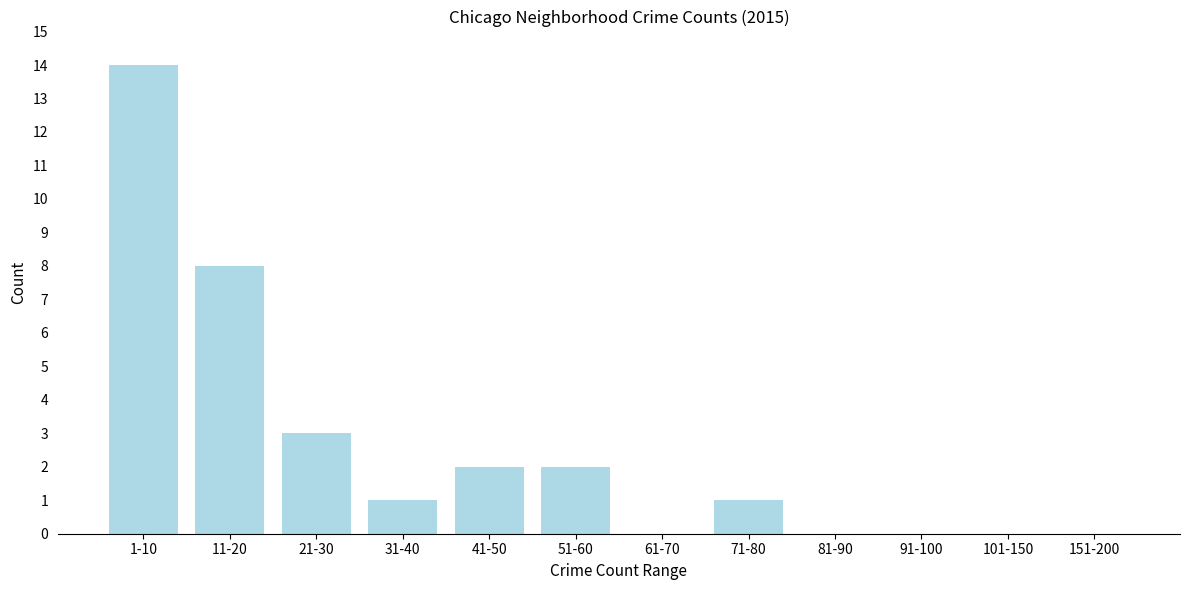

Reading left to right, list all the values displayed in this chart.

1-10=14	11-20=8	21-30=3	31-40=1	41-50=2	51-60=2	61-70=0	71-80=1	81-90=0	91-100=0	101-150=0	151-200=0